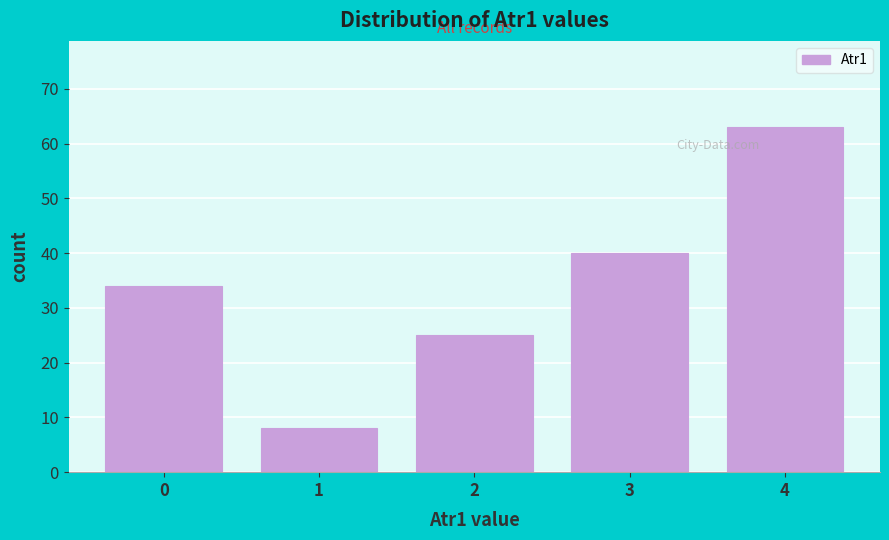

Reading right to left, transcribe all the data shown in this chart.

63	40	25	8	34